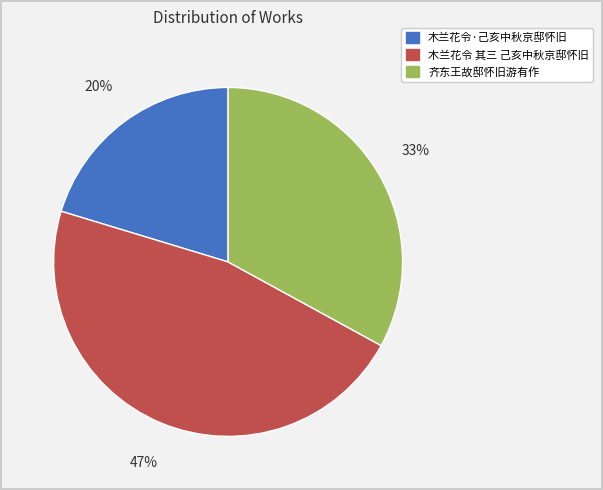

Does any single category account for the majority?

No